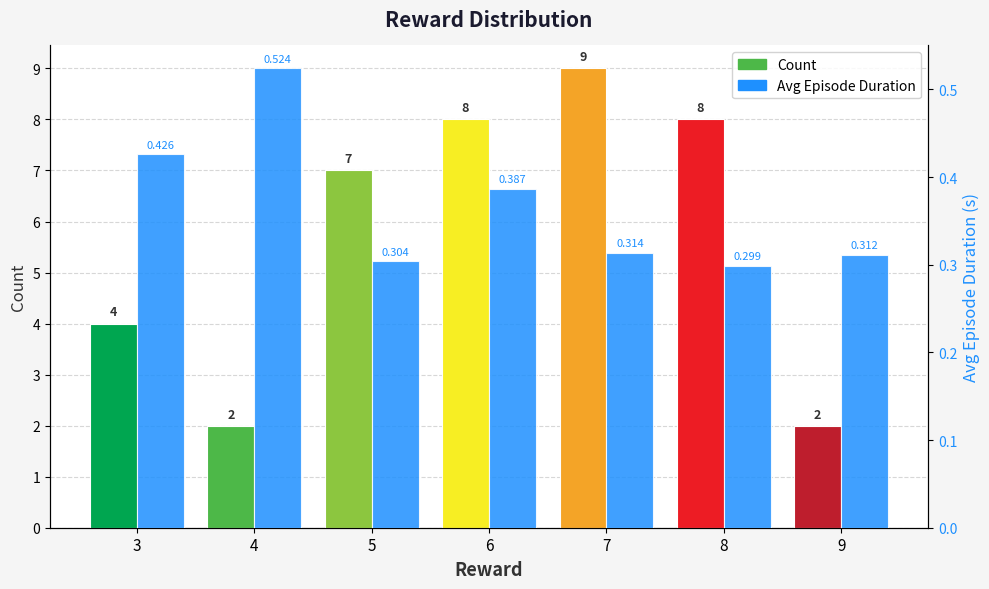

Reading left to right, what are all the values shown in this chart?

Count: 3=4.0	4=2.0	5=7.0	6=8.0	7=9.0	8=8.0	9=2.0
Avg Episode Duration: 3=0.4	4=0.5	5=0.3	6=0.4	7=0.3	8=0.3	9=0.3